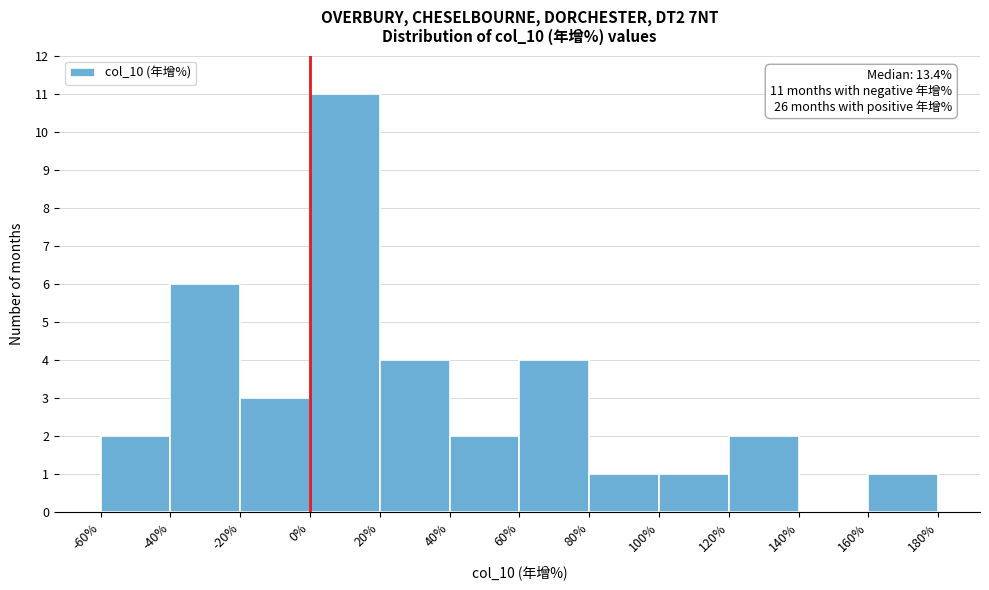

Which range on the x-axis has the tallest bar?

0% to 20%